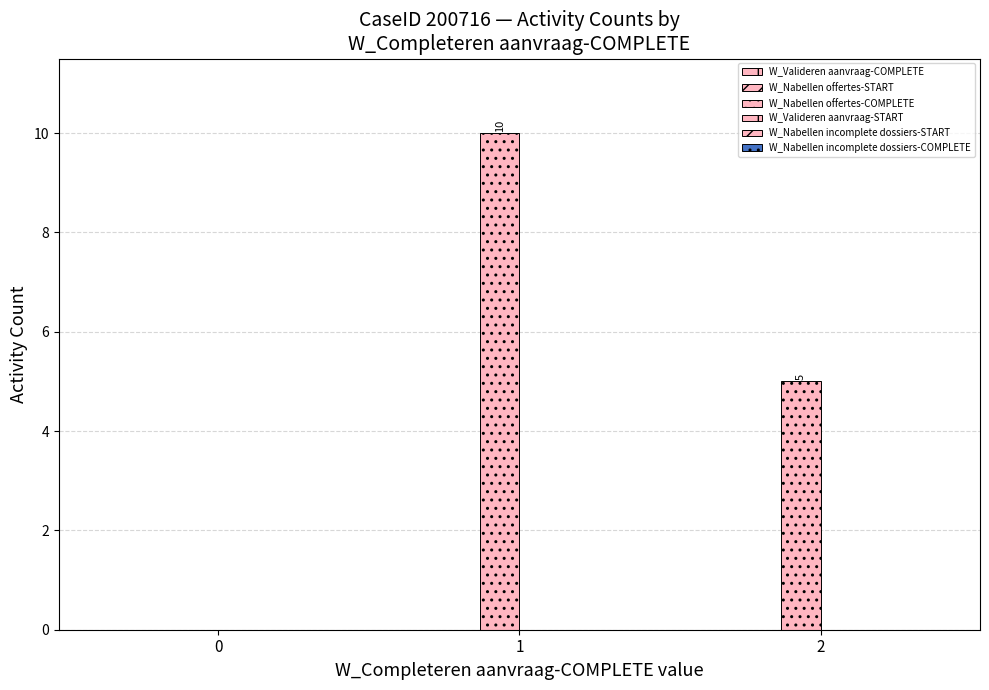

Which category has the highest value across all series?

1